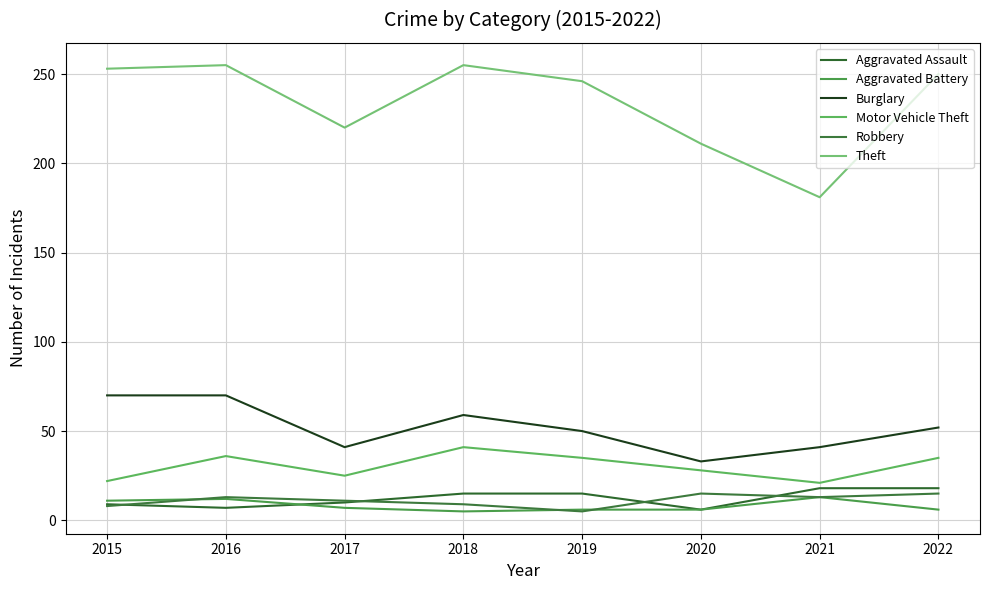

Is this an area chart (filled region under the line)?

No